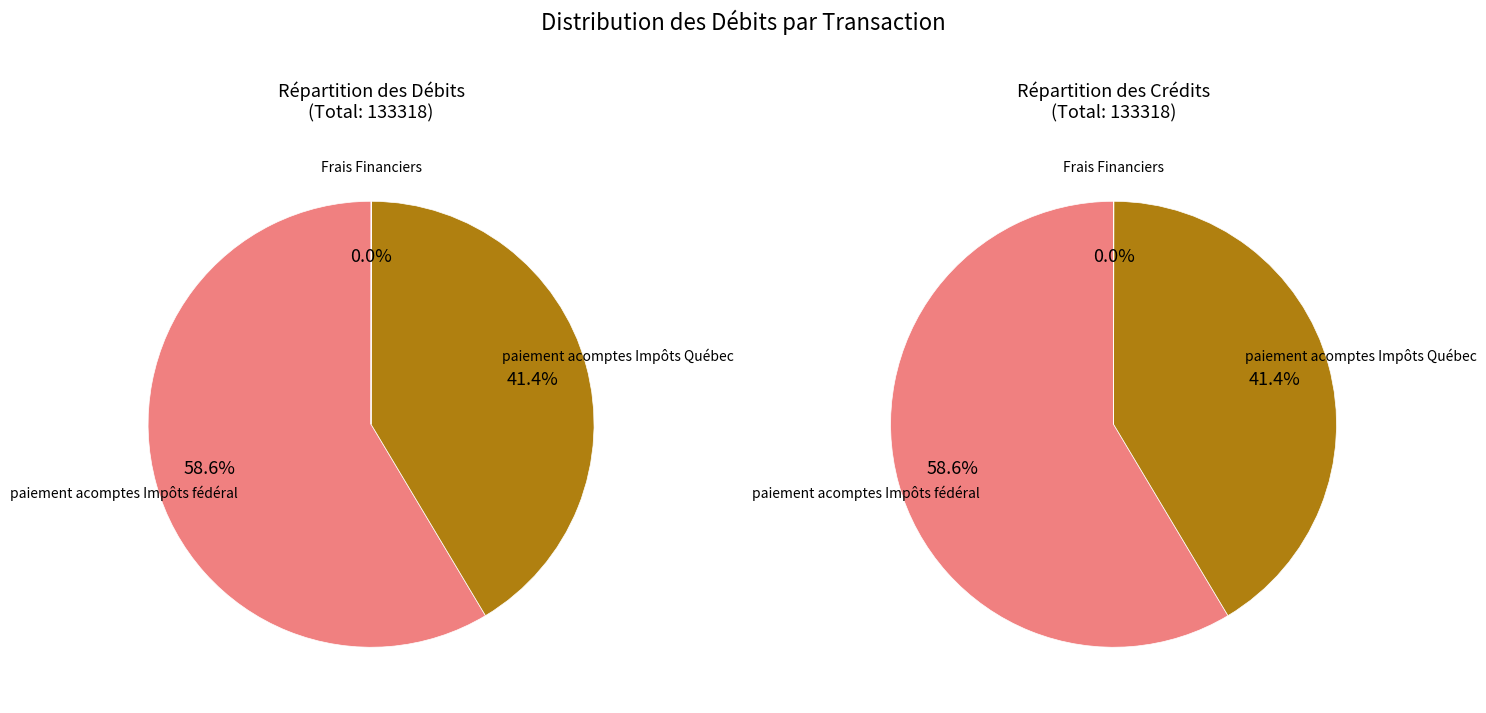

To the nearest percent, what is the combined percentage of paiement acomptes Impôts Québec and Frais Financiers?

41%